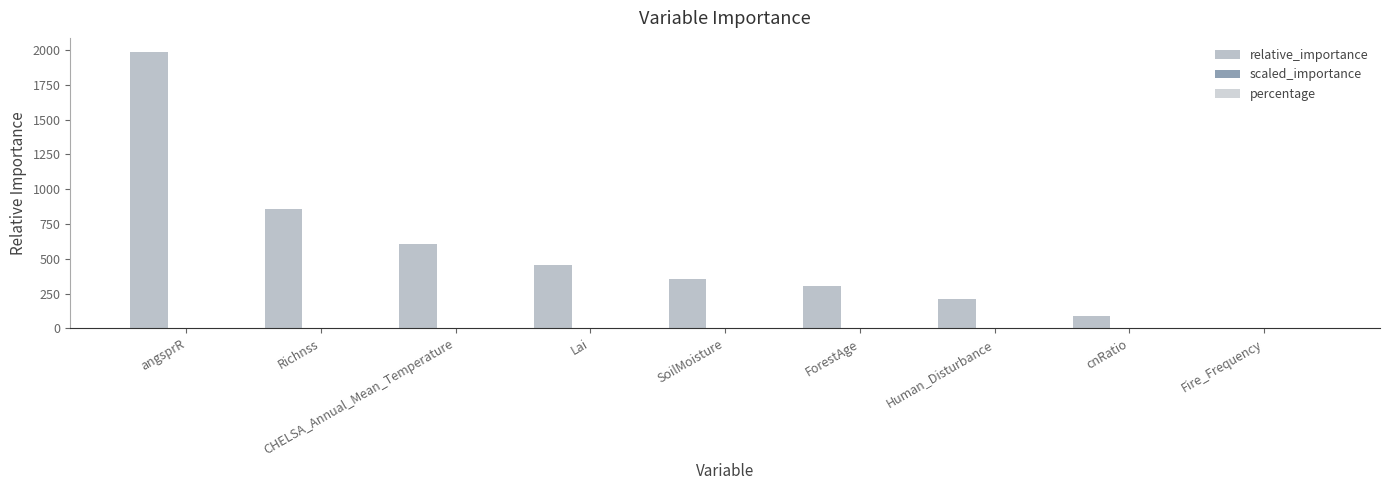

Reading left to right, transcribe all the data shown in this chart.

relative_importance: 1987.3	857.1	603.9	455.9	355.3	302.2	210.0	90.3	0.8
scaled_importance: 1.0	0.4	0.3	0.2	0.2	0.2	0.1	0.0	0.0
percentage: 0.4	0.2	0.1	0.1	0.1	0.1	0.0	0.0	0.0